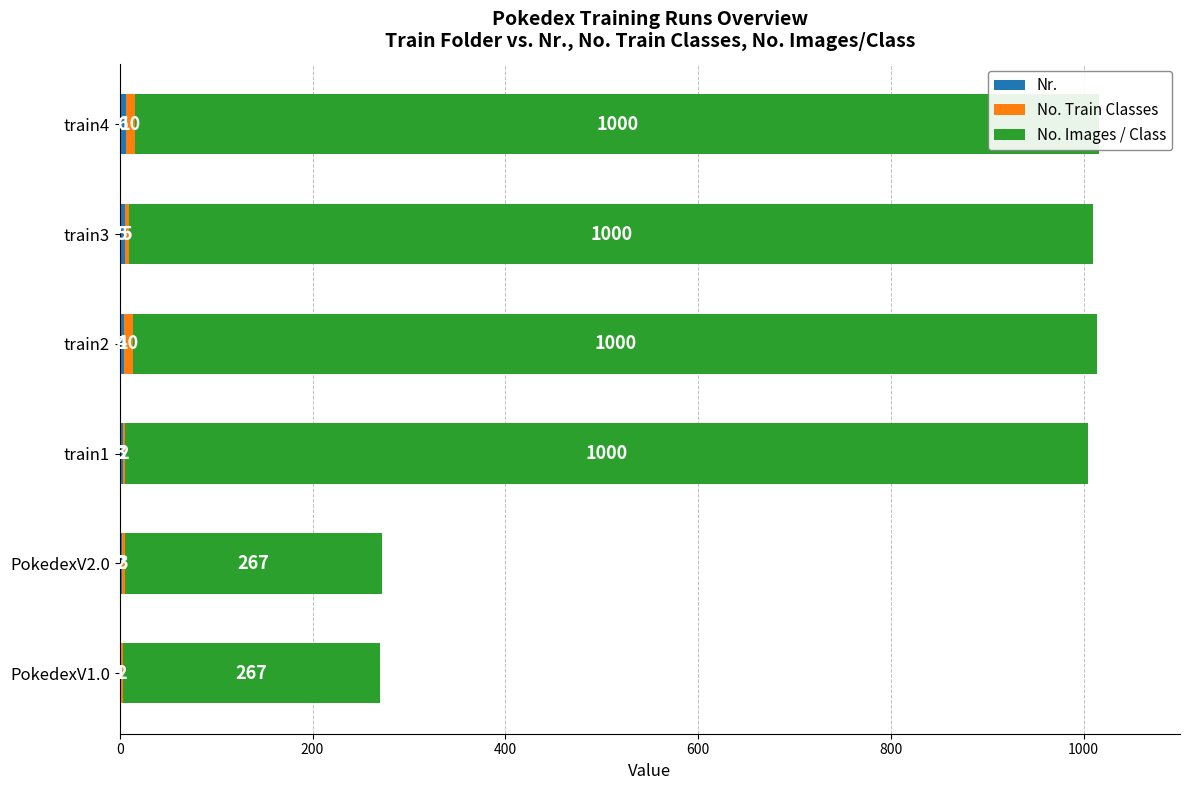

At how many categories does at least one series exceed 242?

6